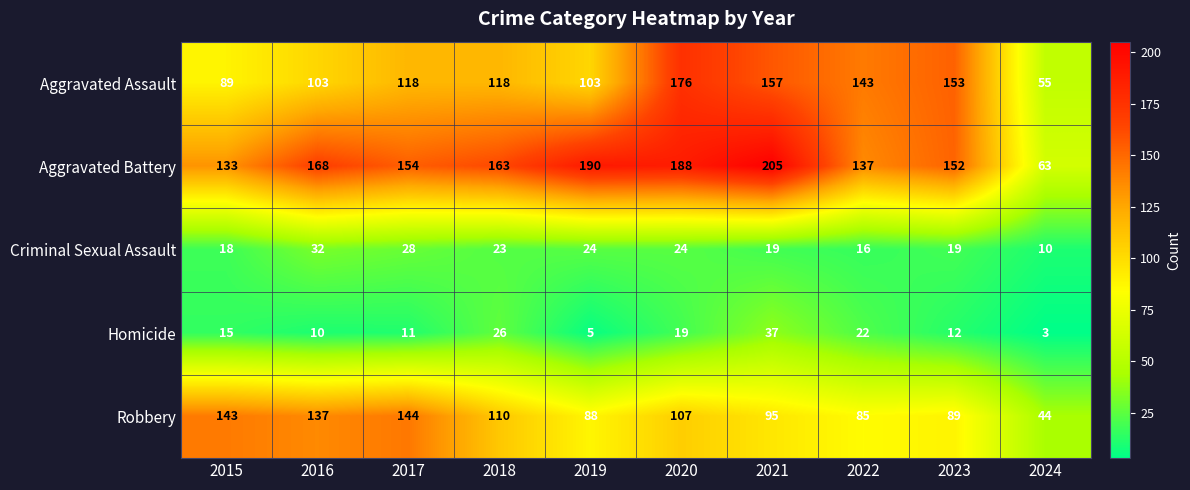

At how many categories does at least one series exceed 27?

10